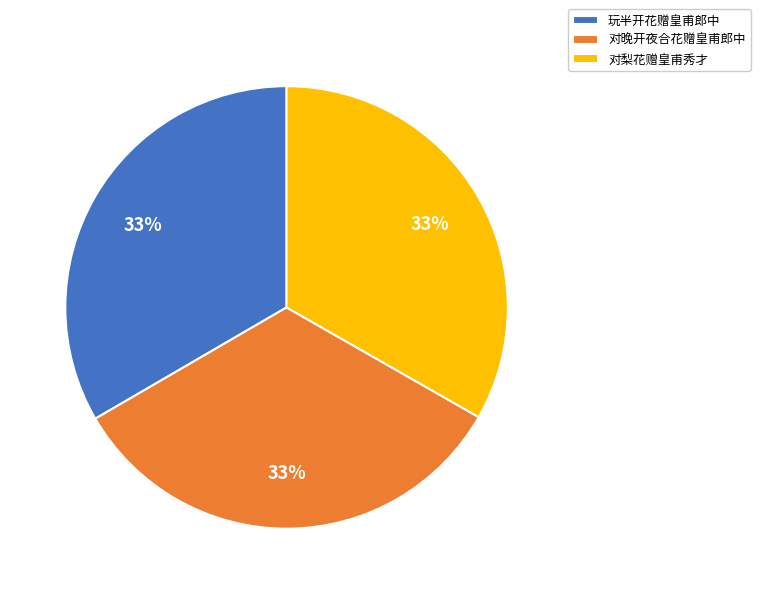

Do 对晚开夜合花赠皇甫郎中 and 对梨花赠皇甫秀才 together represent more than half of the pie?

Yes